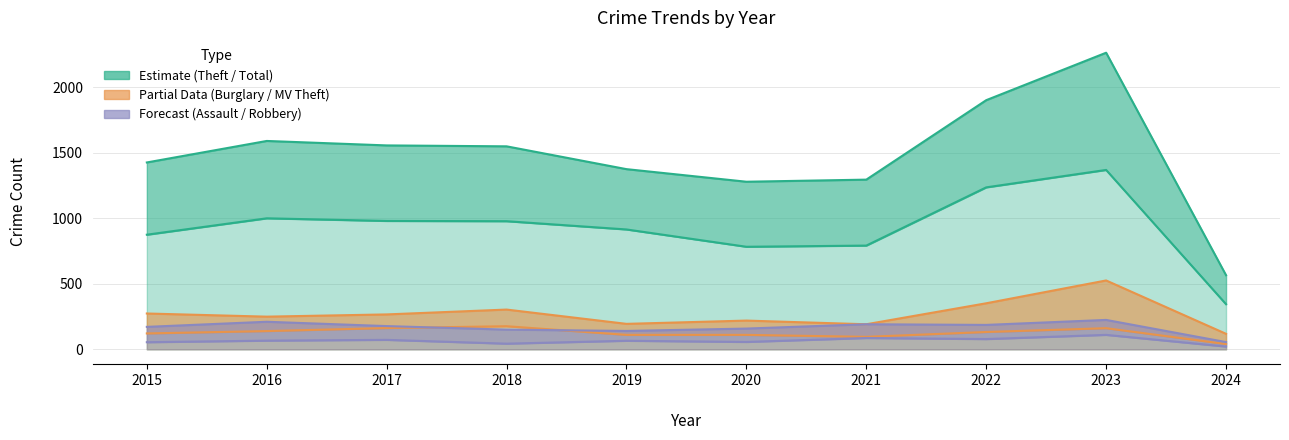

What is the value of the Total point at the 3rd from the left?

1555